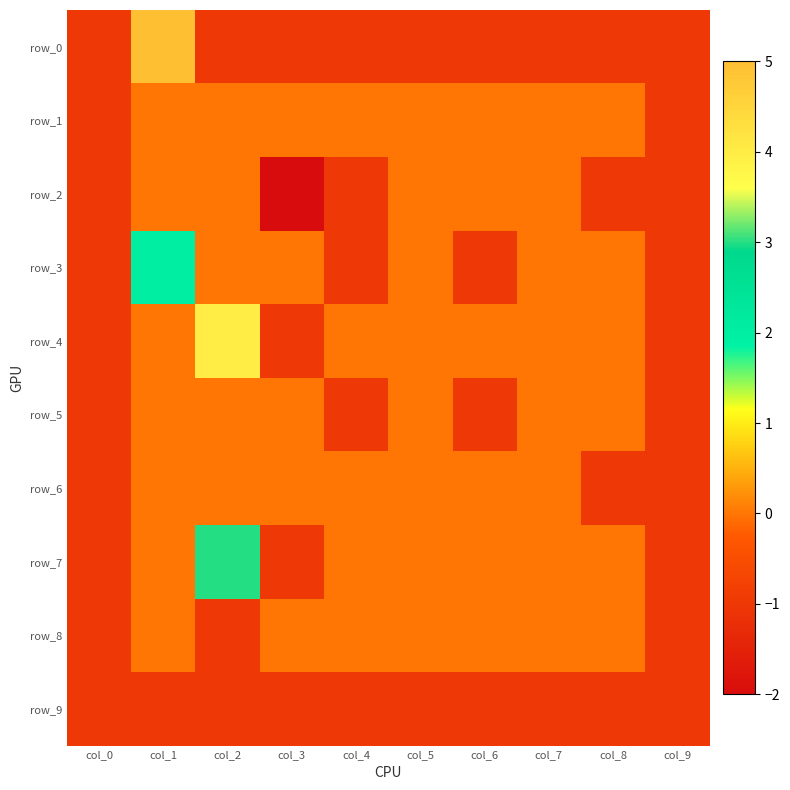

Reading left to right, transcribe all the data shown in this chart.

row_0: col_0=-1	col_1=5	col_2=-1	col_3=-1	col_4=-1	col_5=-1	col_6=-1	col_7=-1	col_8=-1	col_9=-1
row_1: col_0=-1	col_1=0	col_2=0	col_3=0	col_4=0	col_5=0	col_6=0	col_7=0	col_8=0	col_9=-1
row_2: col_0=-1	col_1=0	col_2=0	col_3=-2	col_4=-1	col_5=0	col_6=0	col_7=0	col_8=-1	col_9=-1
row_3: col_0=-1	col_1=2	col_2=0	col_3=0	col_4=-1	col_5=0	col_6=-1	col_7=0	col_8=0	col_9=-1
row_4: col_0=-1	col_1=0	col_2=4	col_3=-1	col_4=0	col_5=0	col_6=0	col_7=0	col_8=0	col_9=-1
row_5: col_0=-1	col_1=0	col_2=0	col_3=0	col_4=-1	col_5=0	col_6=-1	col_7=0	col_8=0	col_9=-1
row_6: col_0=-1	col_1=0	col_2=0	col_3=0	col_4=0	col_5=0	col_6=0	col_7=0	col_8=-1	col_9=-1
row_7: col_0=-1	col_1=0	col_2=3	col_3=-1	col_4=0	col_5=0	col_6=0	col_7=0	col_8=0	col_9=-1
row_8: col_0=-1	col_1=0	col_2=-1	col_3=0	col_4=0	col_5=0	col_6=0	col_7=0	col_8=0	col_9=-1
row_9: col_0=-1	col_1=-1	col_2=-1	col_3=-1	col_4=-1	col_5=-1	col_6=-1	col_7=-1	col_8=-1	col_9=-1